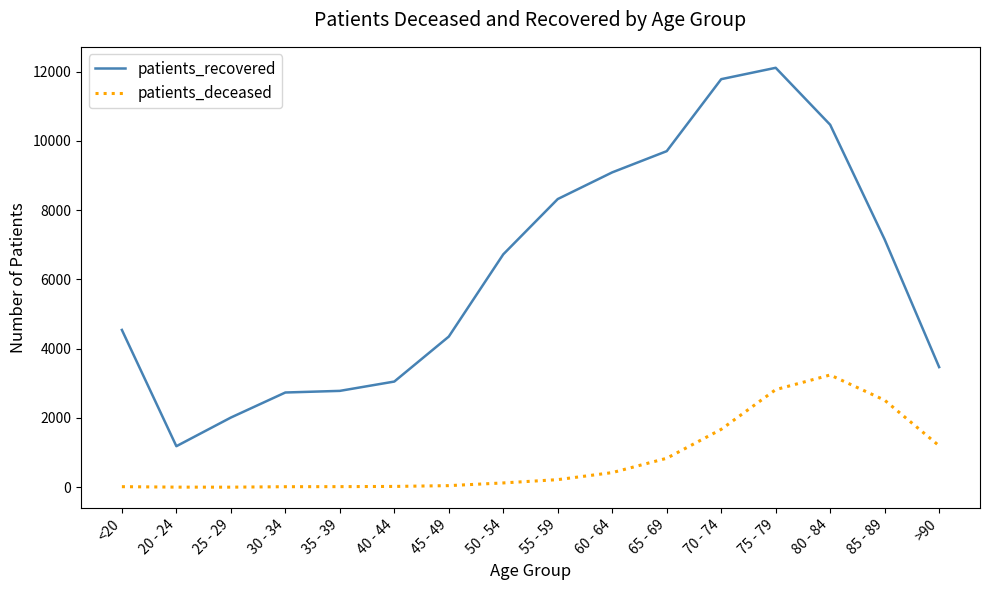

True or false: patients_deceased has more than 0 interior local peaks.

True